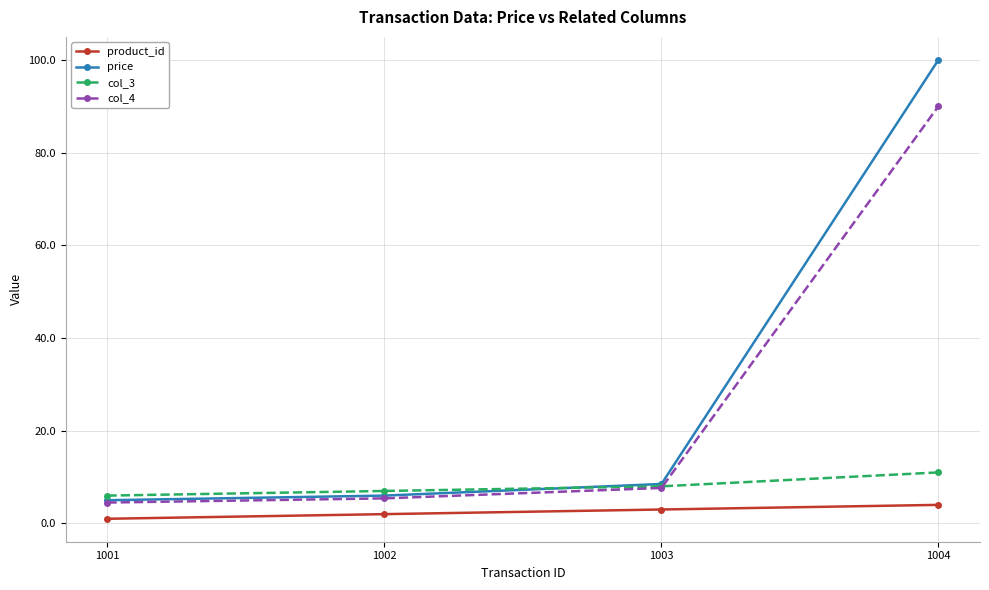

What is the approximate value of col_4 at 1004?

90.0